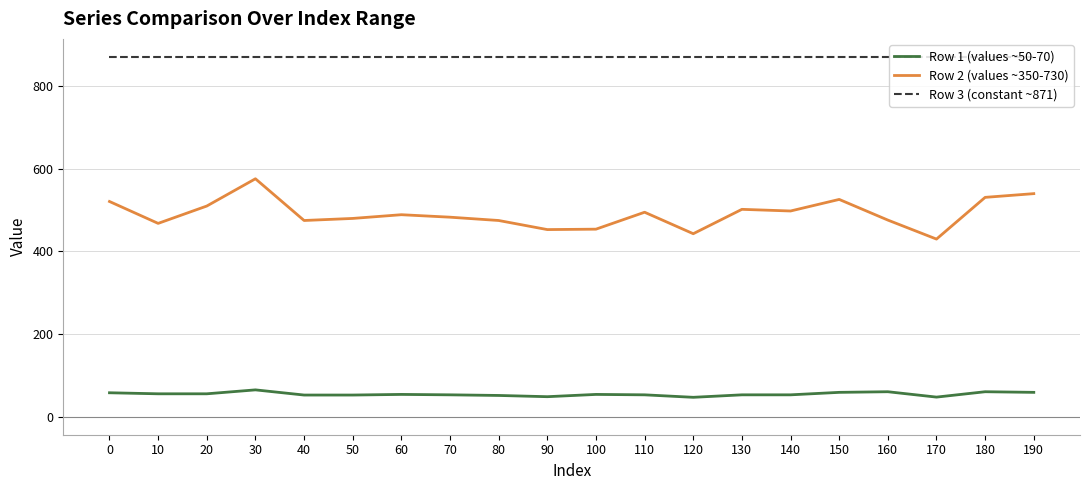

True or false: Row 1 (values ~50-70) and Row 2 (values ~350-730) intersect in this chart.

False